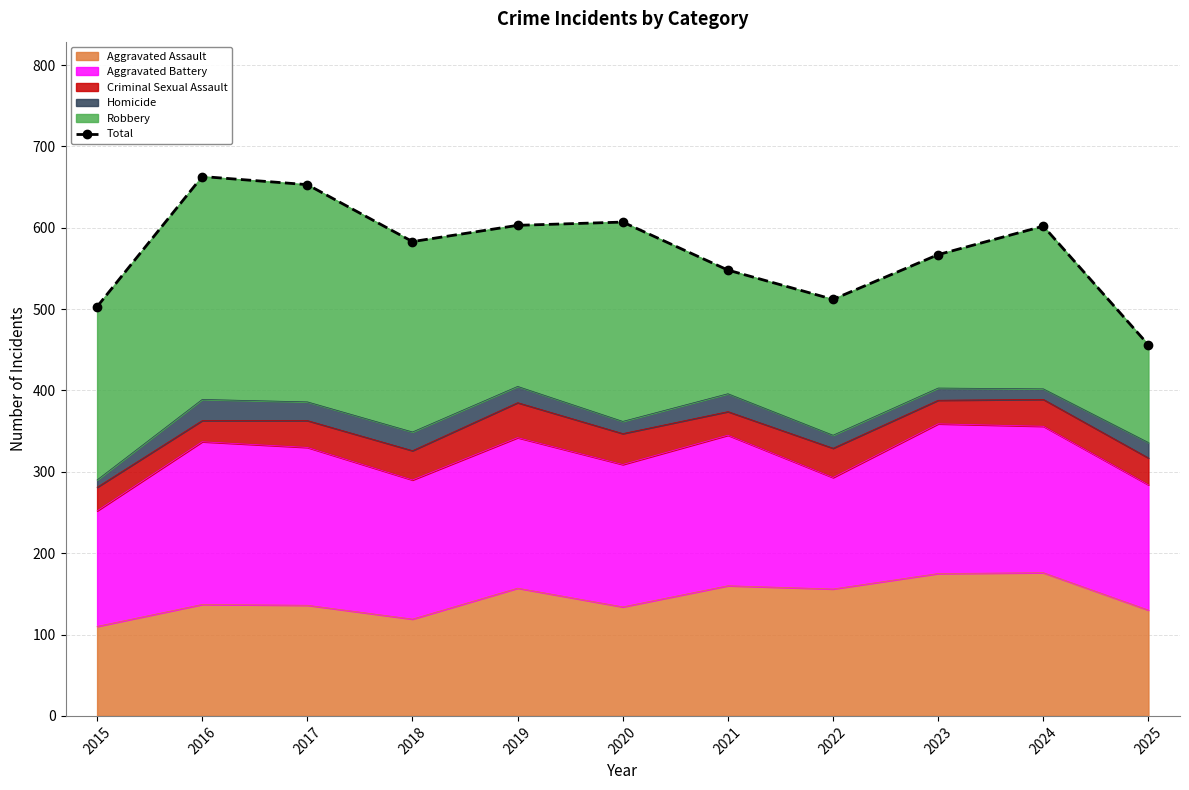

How many lines are shown in the chart?

1